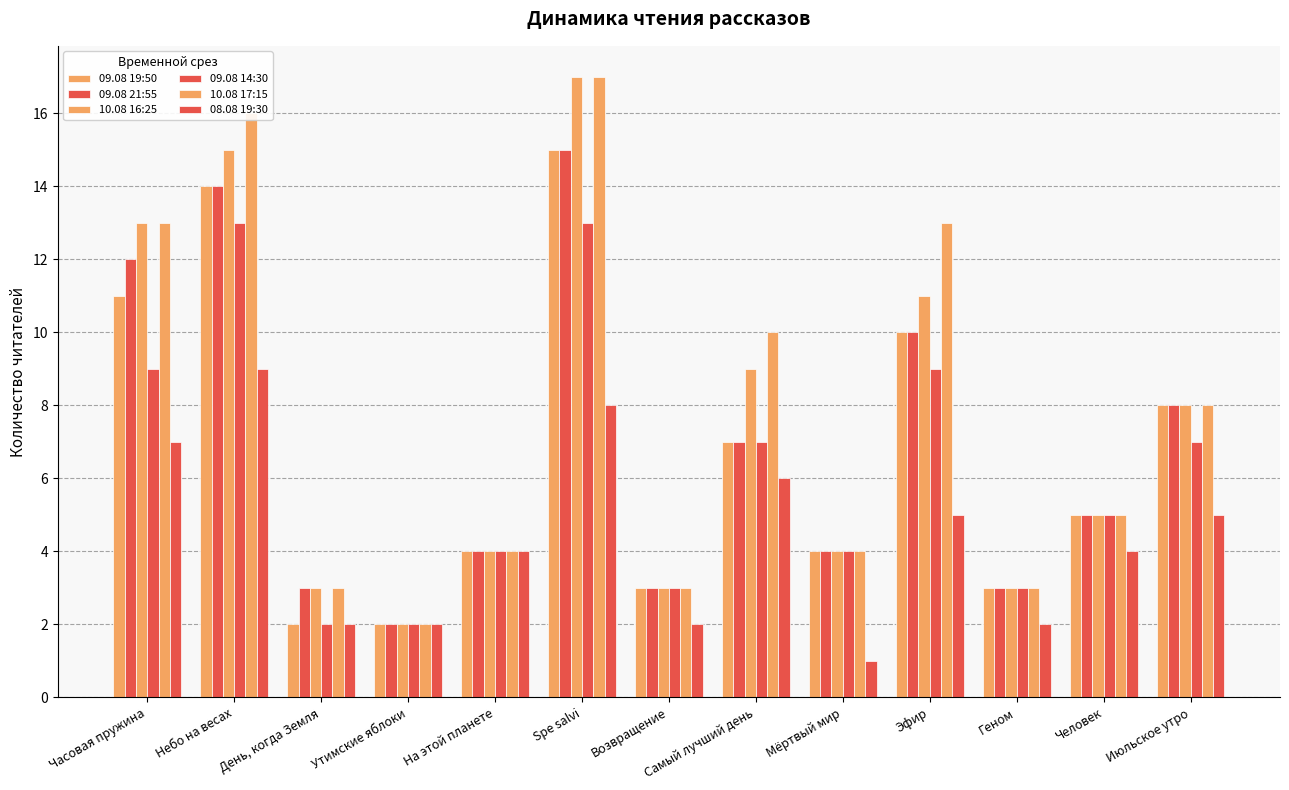

Count the number of data series in this chart.

6